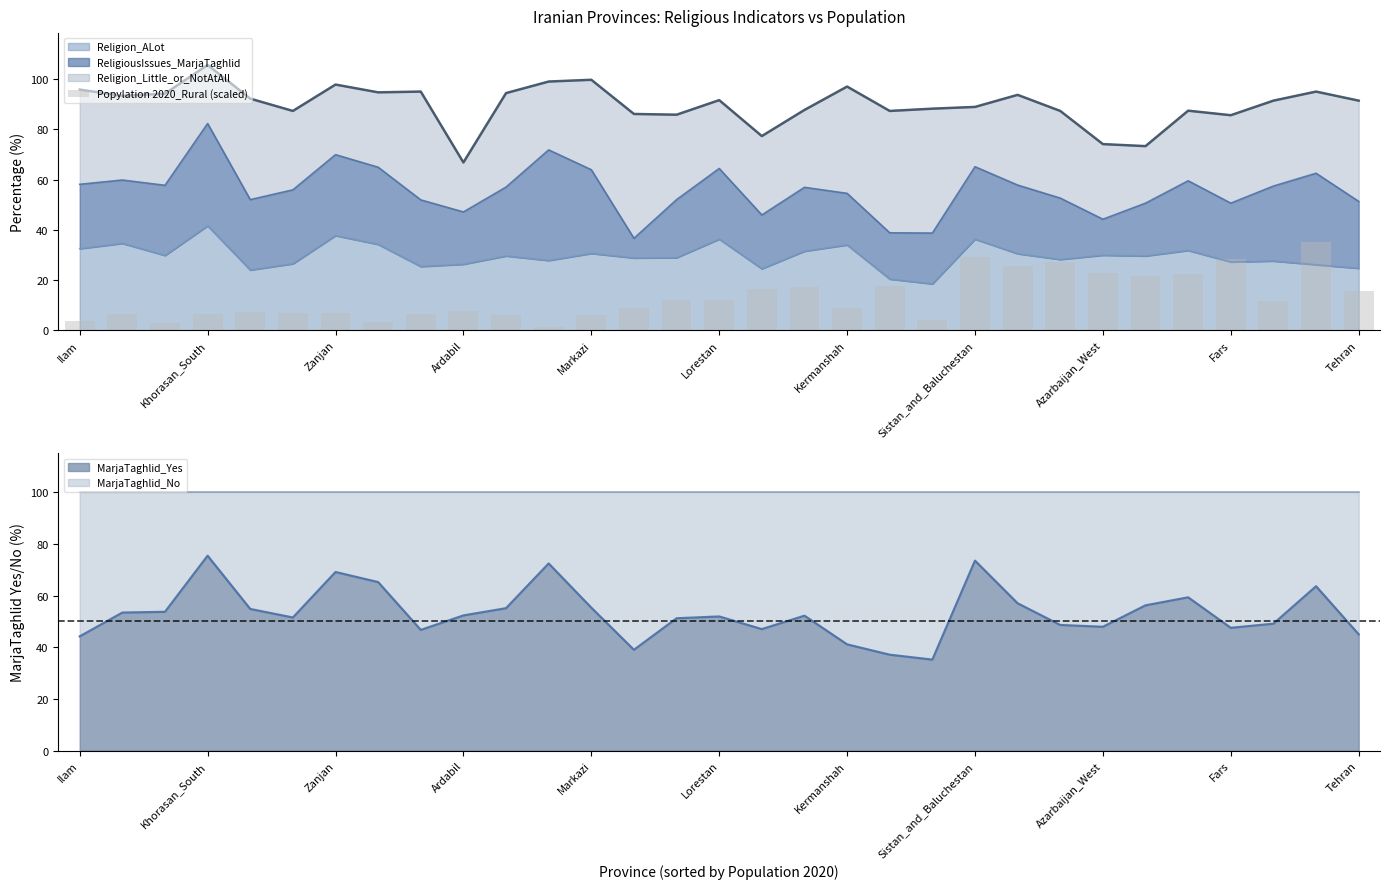

Reading left to right, extract all data points from this chart.

3.5	6.5	2.8	6.4	7.4	6.7	6.9	3.4	6.6	7.6	6.0	1.3	6.2	9.1	12.3	12.1	16.6	17.2	9.0	17.6	4.0	29.1	25.6	27.1	22.6	21.5	22.2	28.3	11.7	35.0	15.7